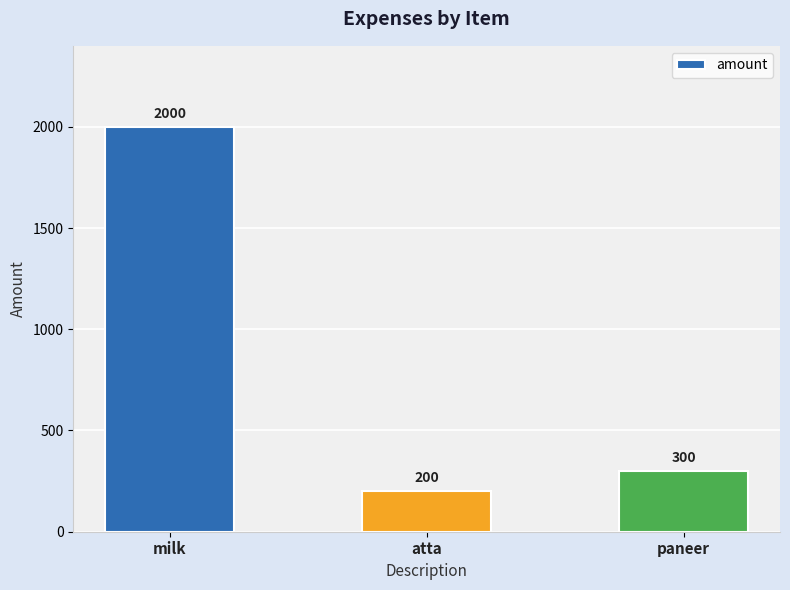

At which category does the chart reach its minimum across all series?

atta